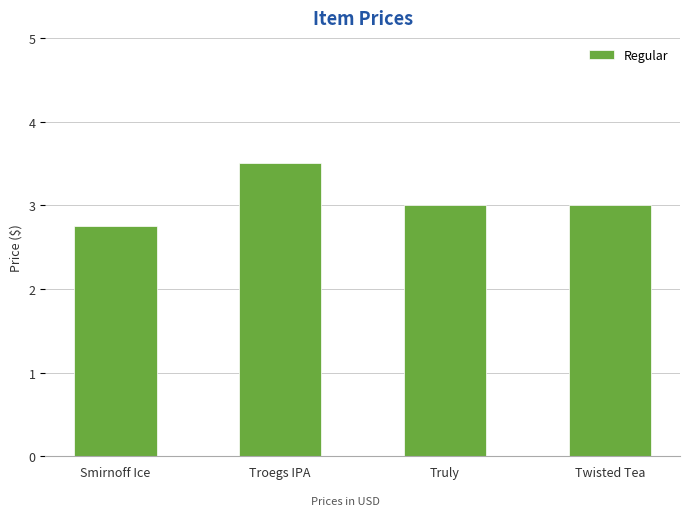

What position from the right is Troegs IPA?

3